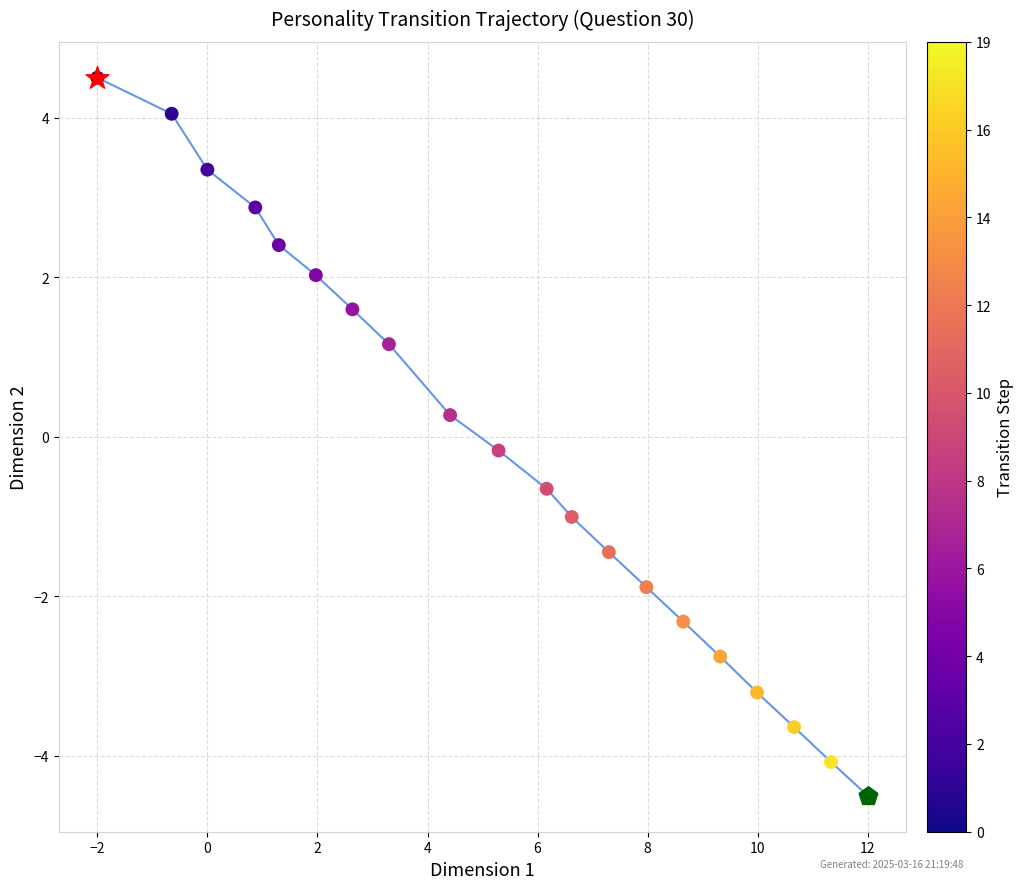

What is the smallest value displayed?

-4.5